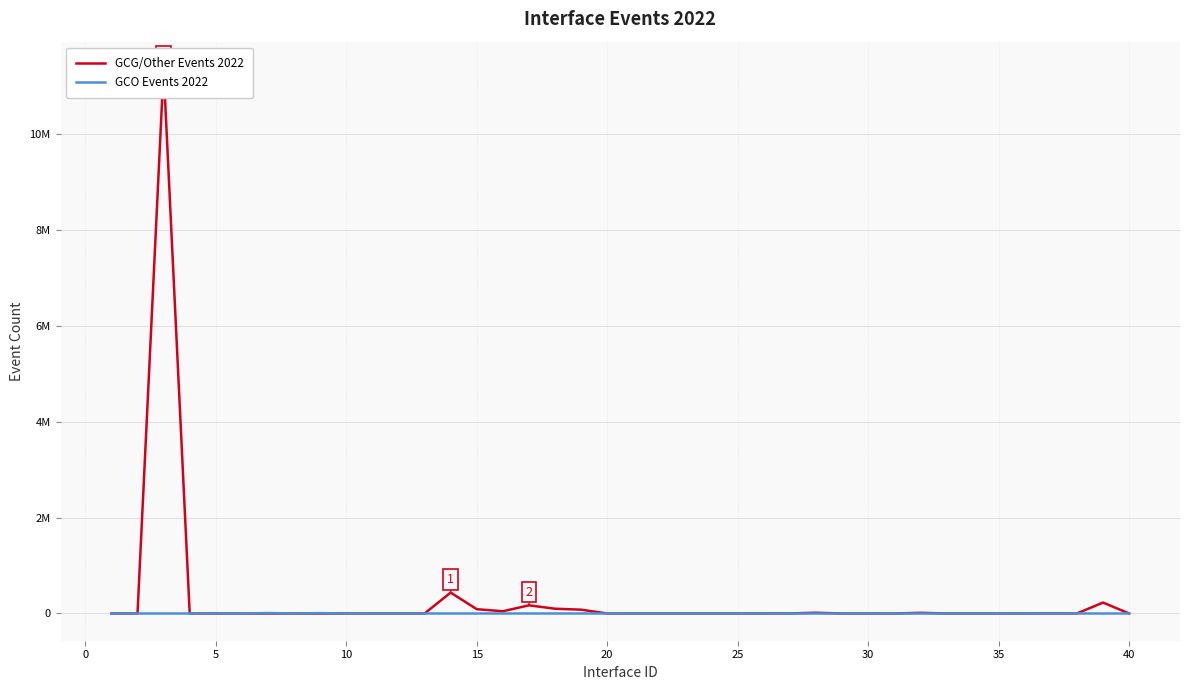

Rank the series by their maximum value, from highest to lowest.

GCG/Other Events 2022, GCO Events 2022